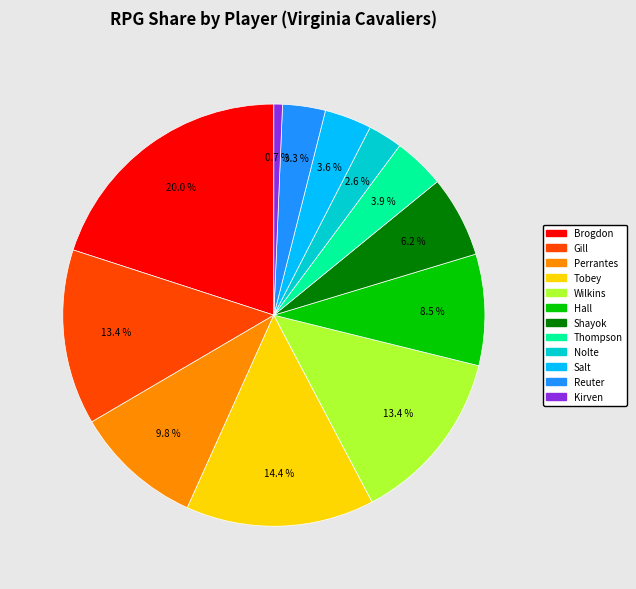

Does any single category account for the majority?

No